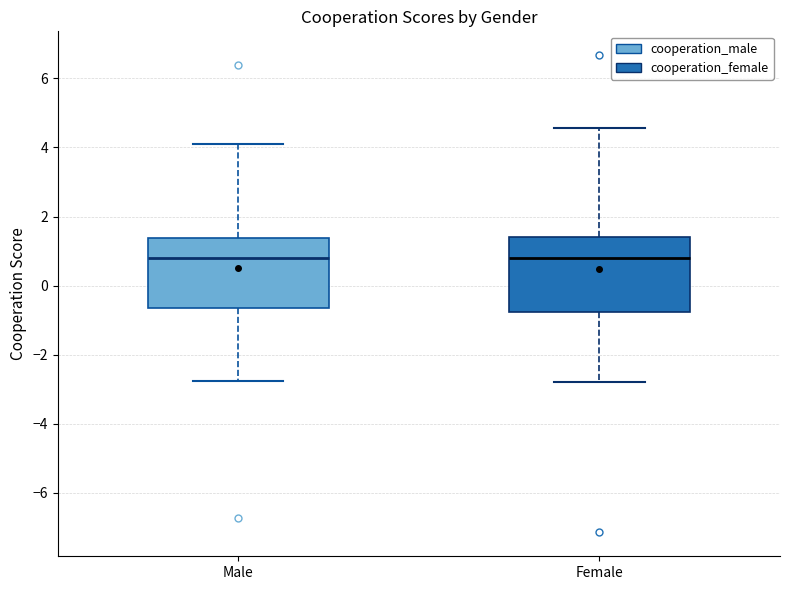

Reading left to right, read every box against the y-axis: the position of its median line, the range the box covers, and the ends of its whiskers. The values are not printed on the chart, so give them approximately, as read against the axis.

Male: median 0.8, box -0.6 to 1.4, whiskers -2.8 to 4.0
Female: median 0.8, box -0.8 to 1.4, whiskers -2.8 to 4.6